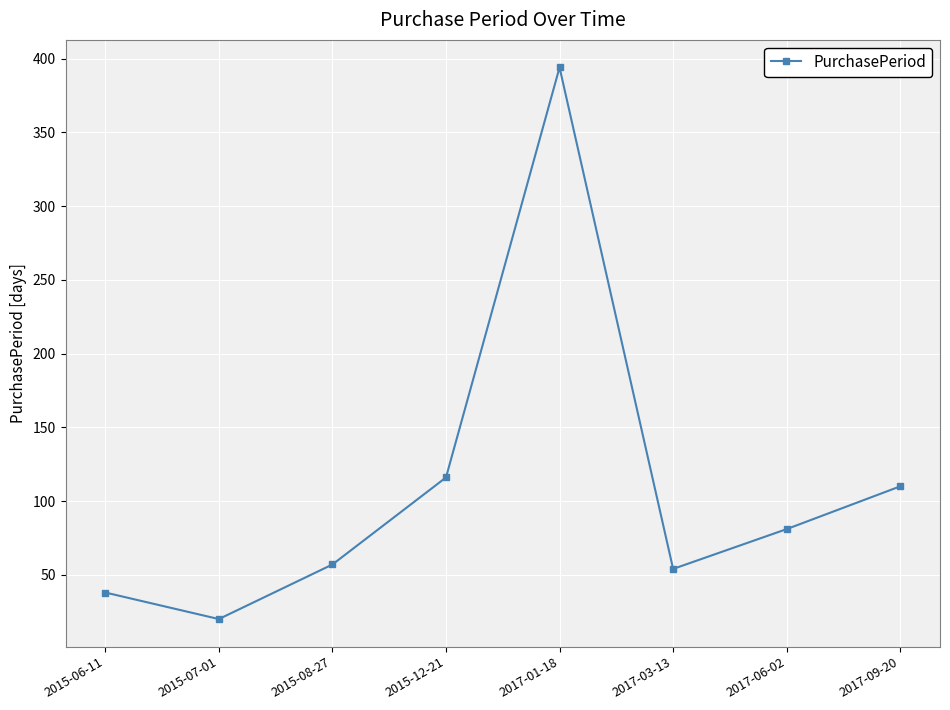

True or false: the data has more than 1 interior local peaks.

False